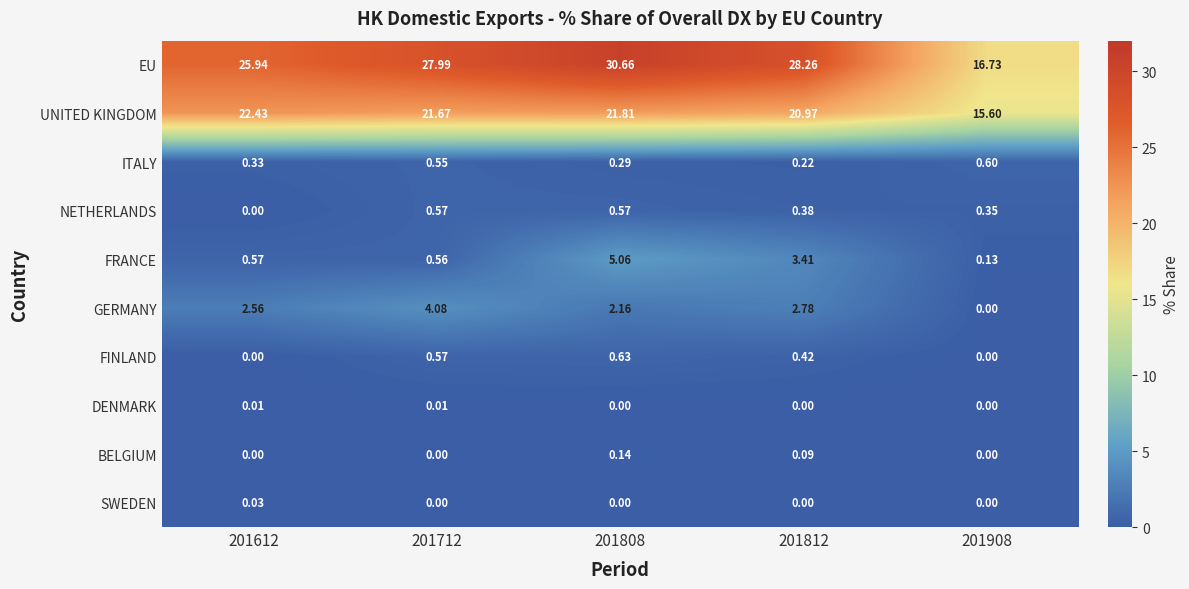

Is the value of NETHERLANDS at 201712 greater than the value of SWEDEN at 201808?

Yes